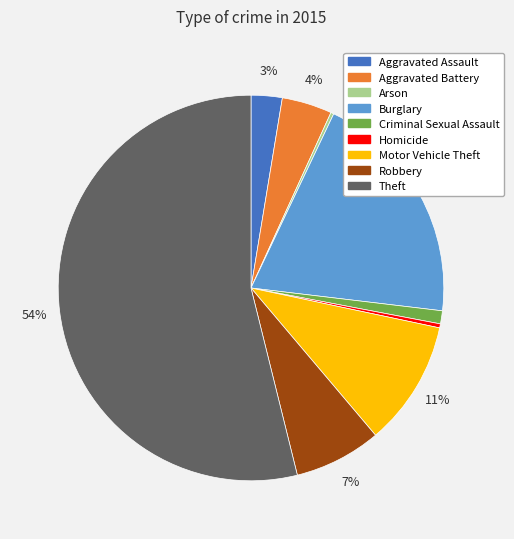

Which has a higher value, Aggravated Battery or Robbery?

Robbery